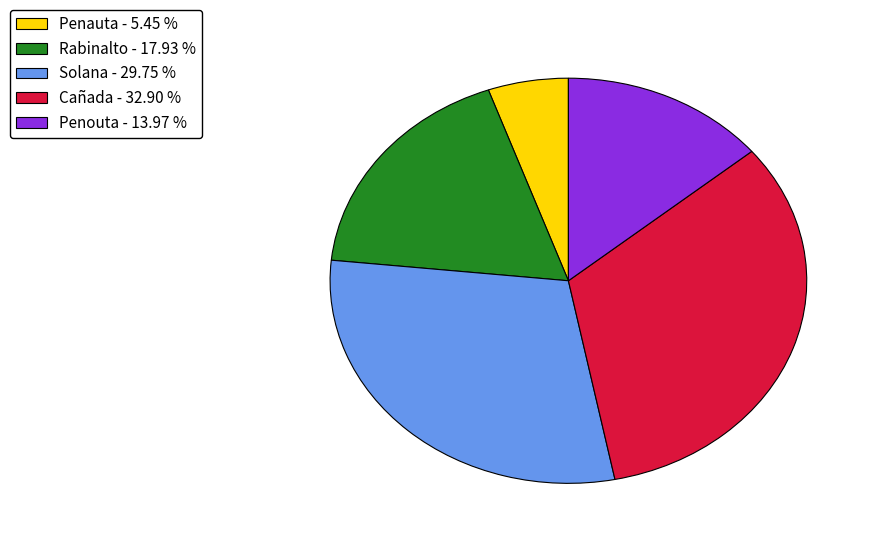

Combined, do Cañada - 32.90 % and Penouta - 13.97 % account for over 50%?

No